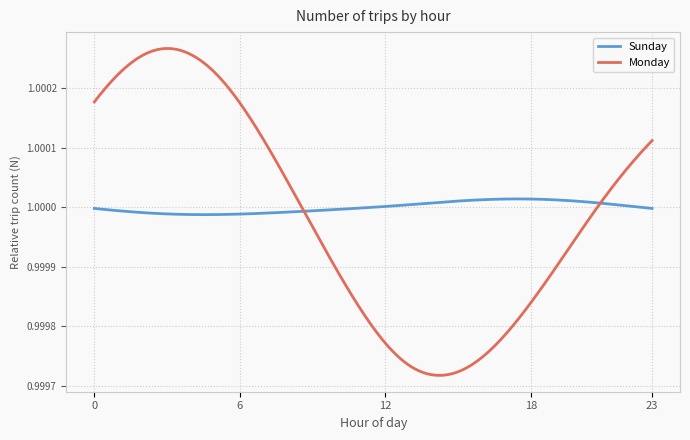

What is the sum of all Monday values?

300.0